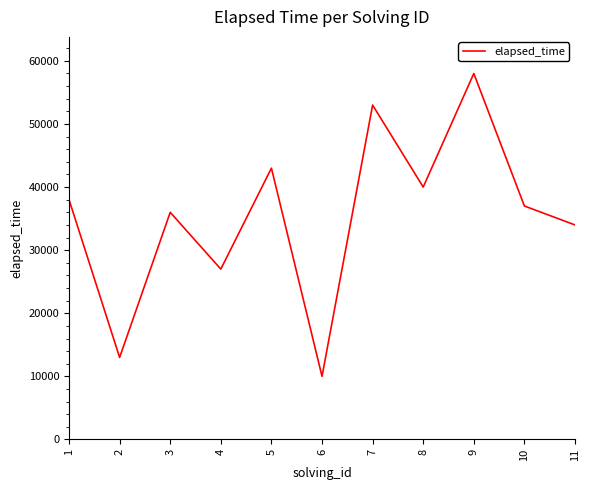

Reading left to right, transcribe all the data shown in this chart.

1=38000	2=13000	3=36000	4=27000	5=43000	6=10000	7=53000	8=40000	9=58000	10=37000	11=34000